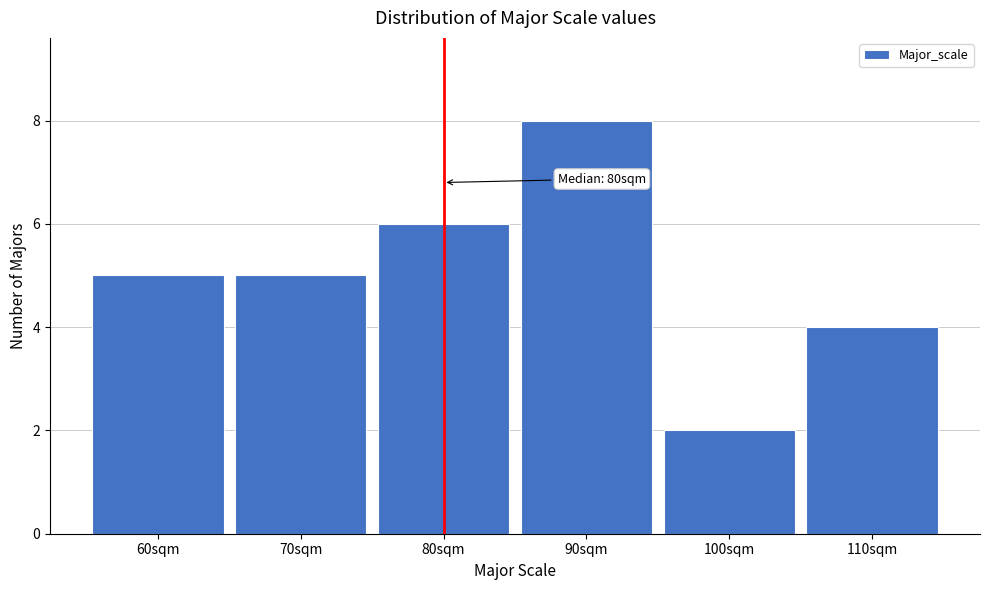

Over which range of the x-axis is the bar tallest?

85 to 95